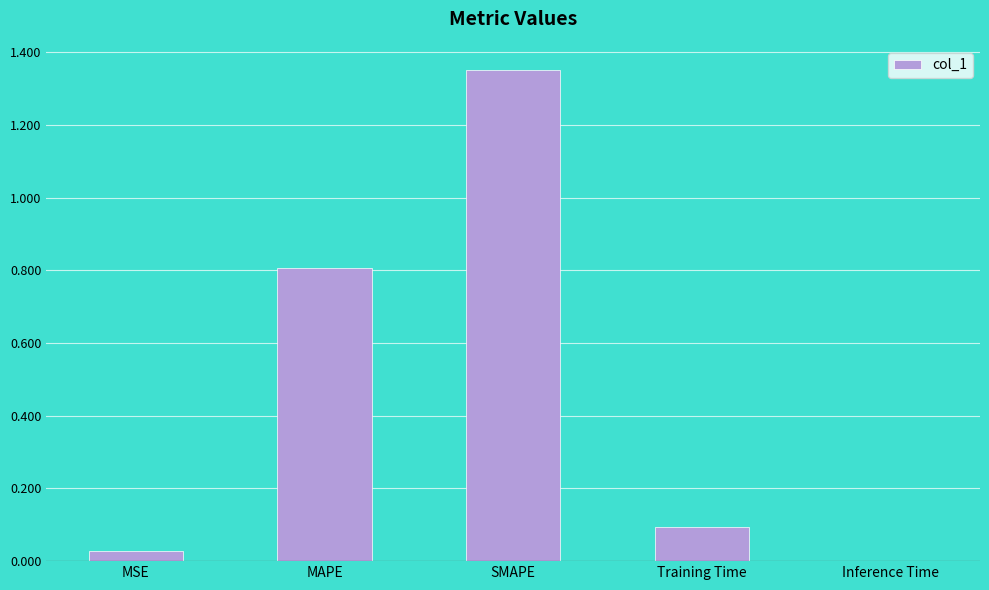

Which has a higher value, SMAPE or Inference Time?

SMAPE